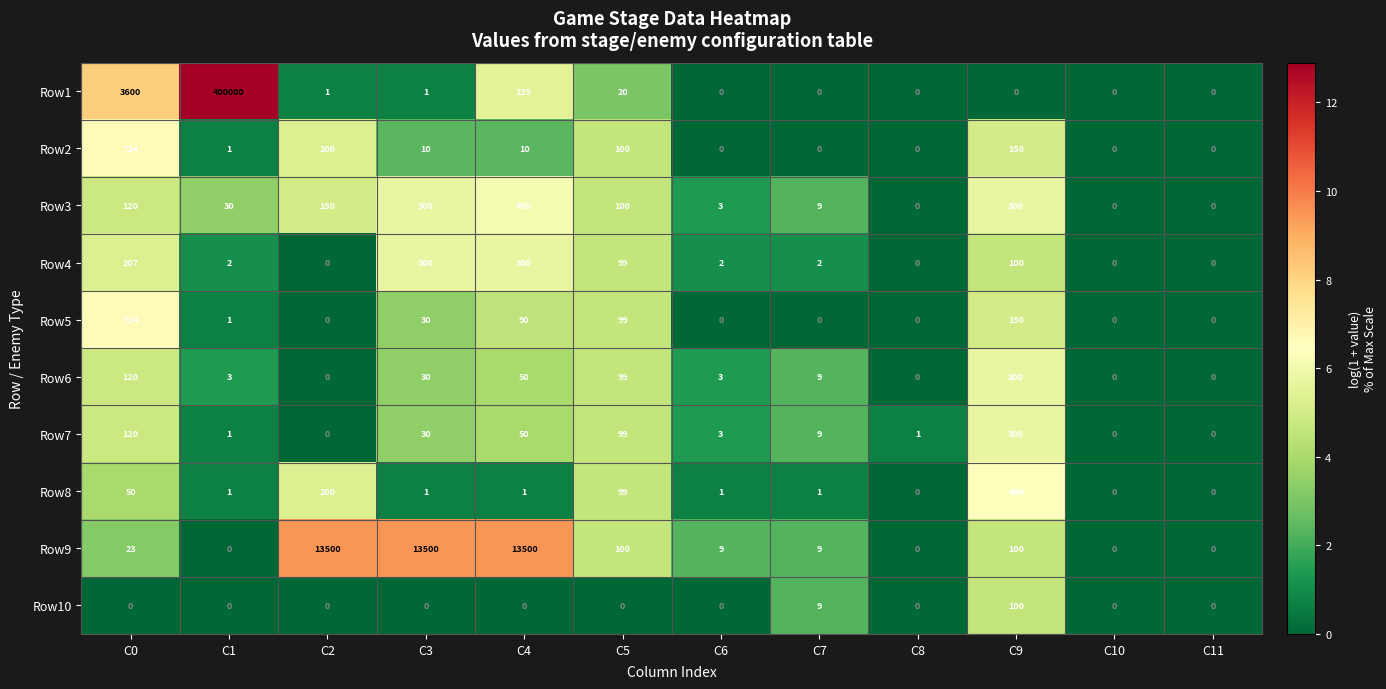

Which series has the largest range (max minus min)?

Row1